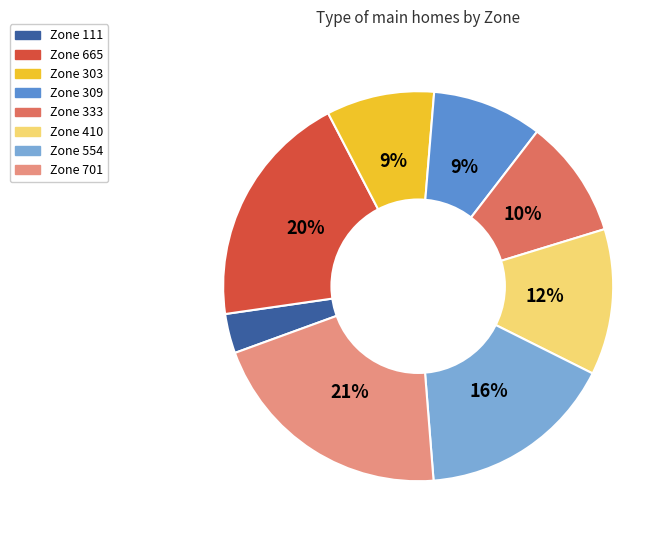

To the nearest percent, what is the difference between the Zone 665 and Zone 701 slice percentages?

1%